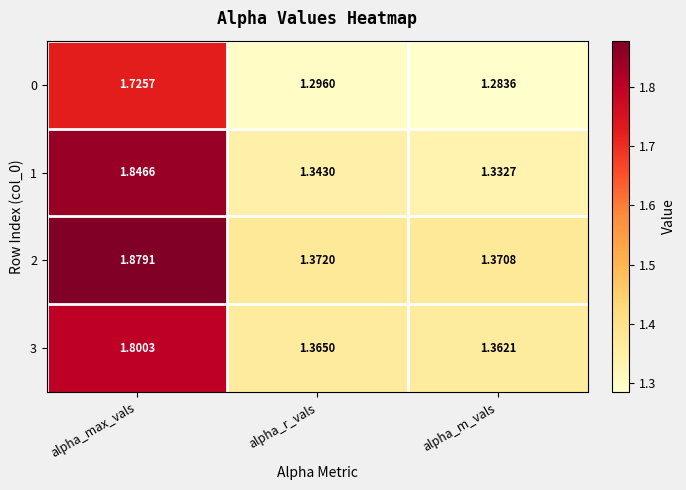

Which series changed the most between alpha_r_vals and alpha_m_vals?

0